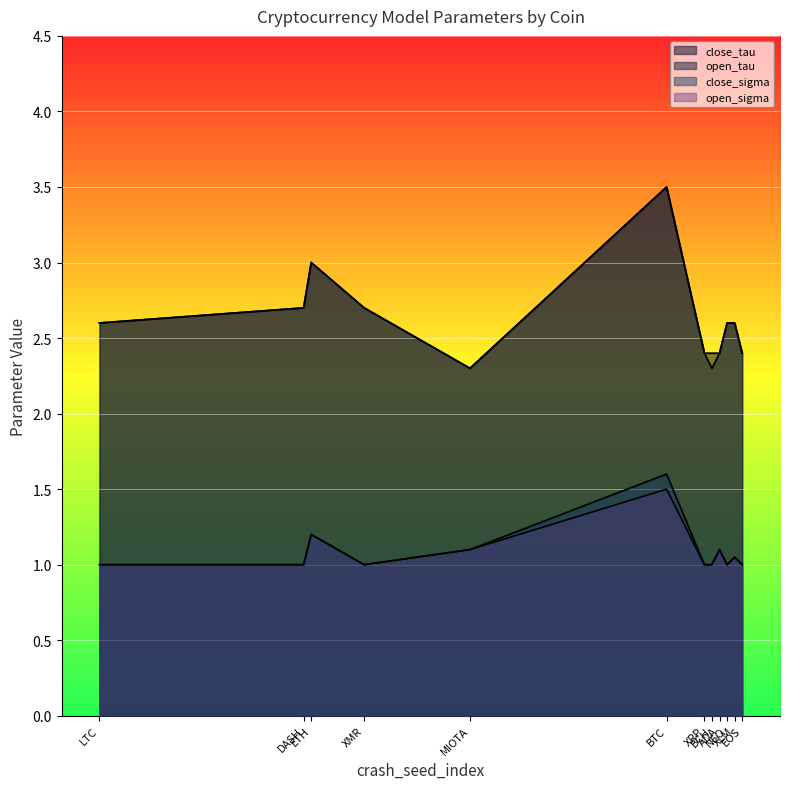

What is the smallest value displayed?

1.0